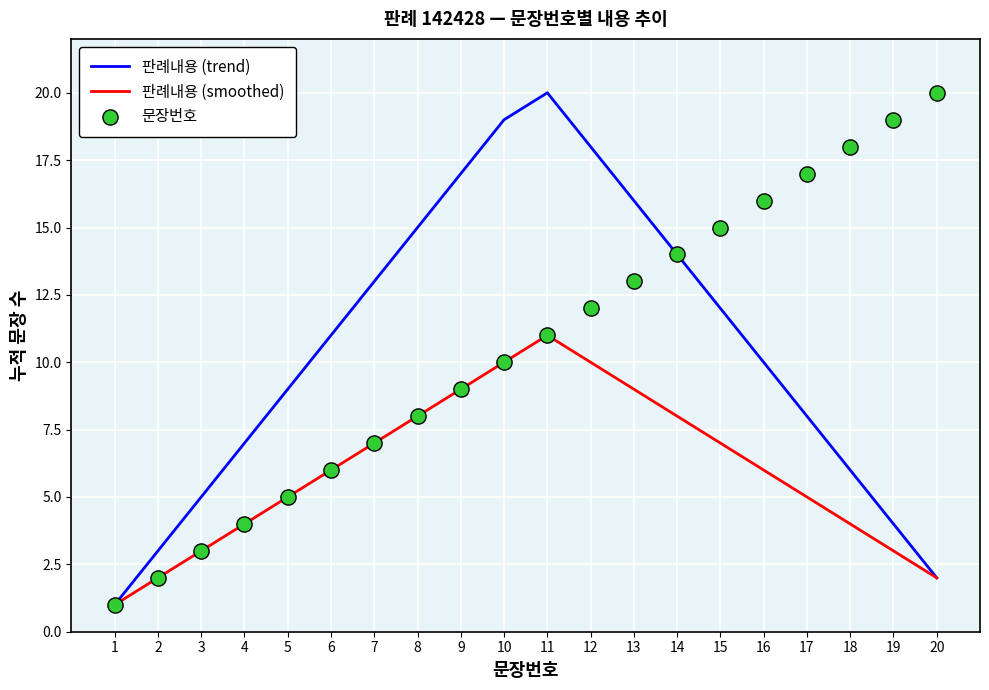

Is the value of 문장번호 at 10 greater than the value of 판례내용 (trend) at 3?

Yes